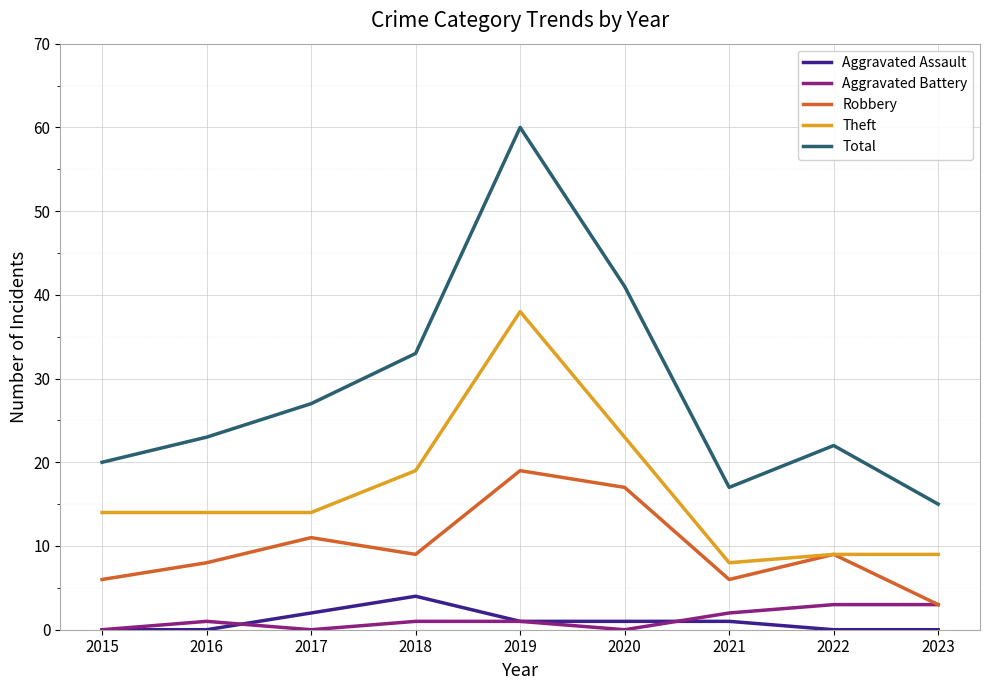

Which series has the widest spread of values?

Total